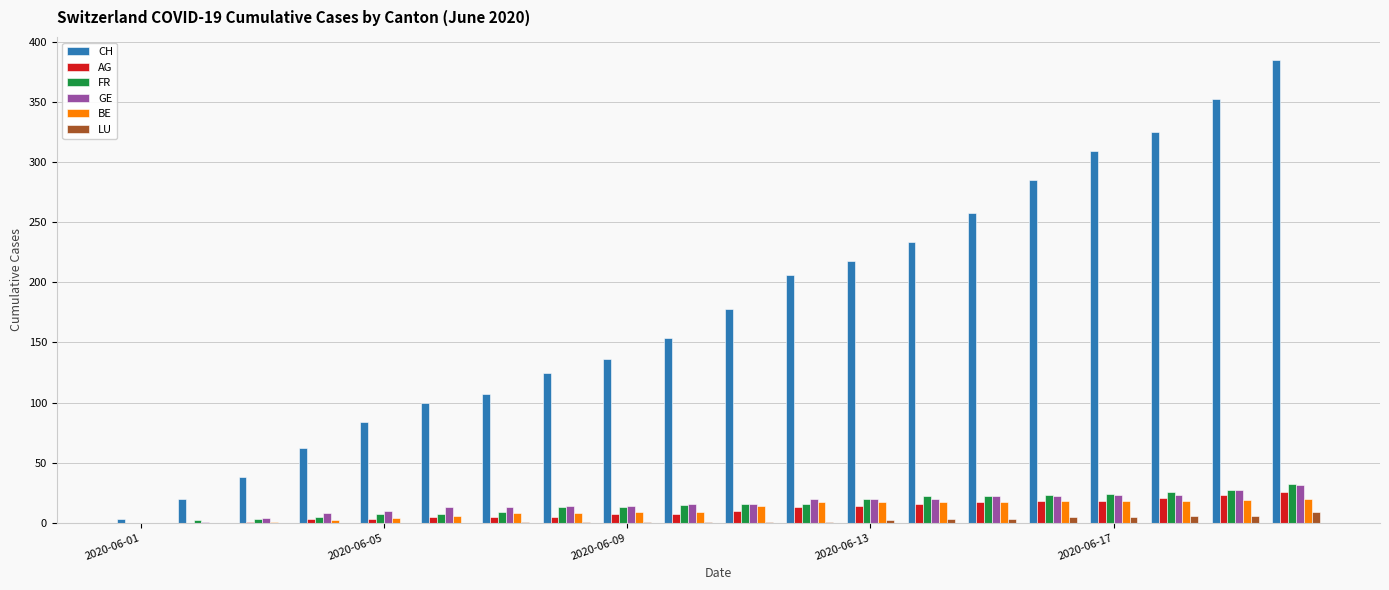

What is the sum of all CH values?

3580